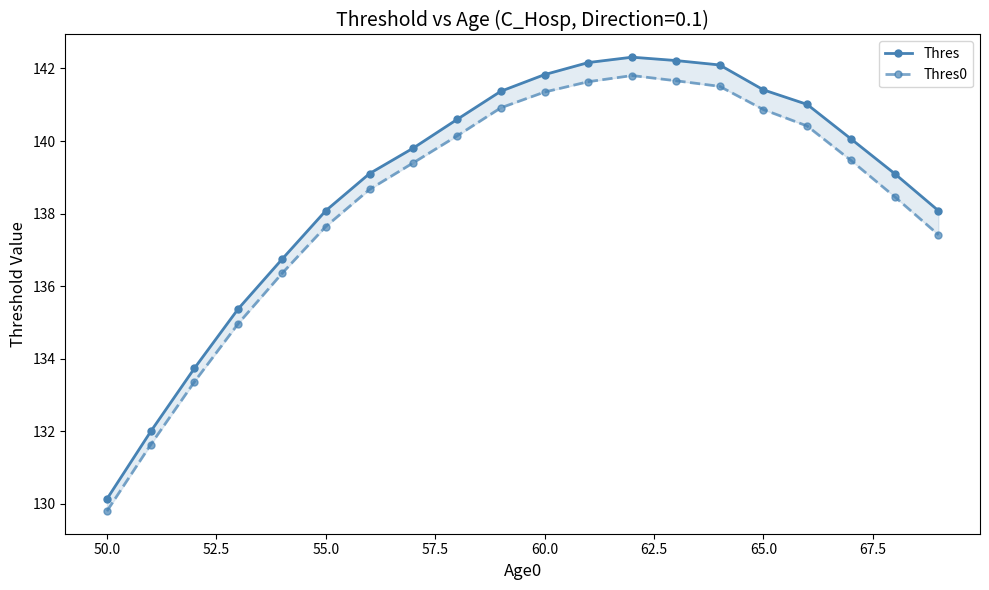

In Thres0, how many points are higher than both neighbors (excluding endpoints)?

1